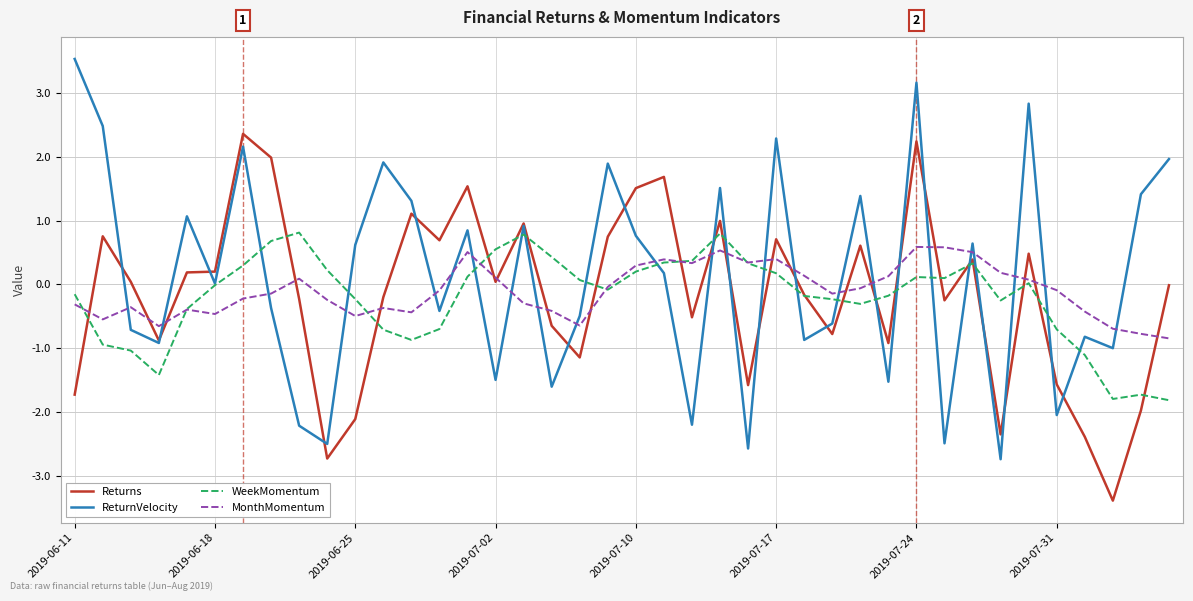

Does the chart display data point markers on the line(s)?

No